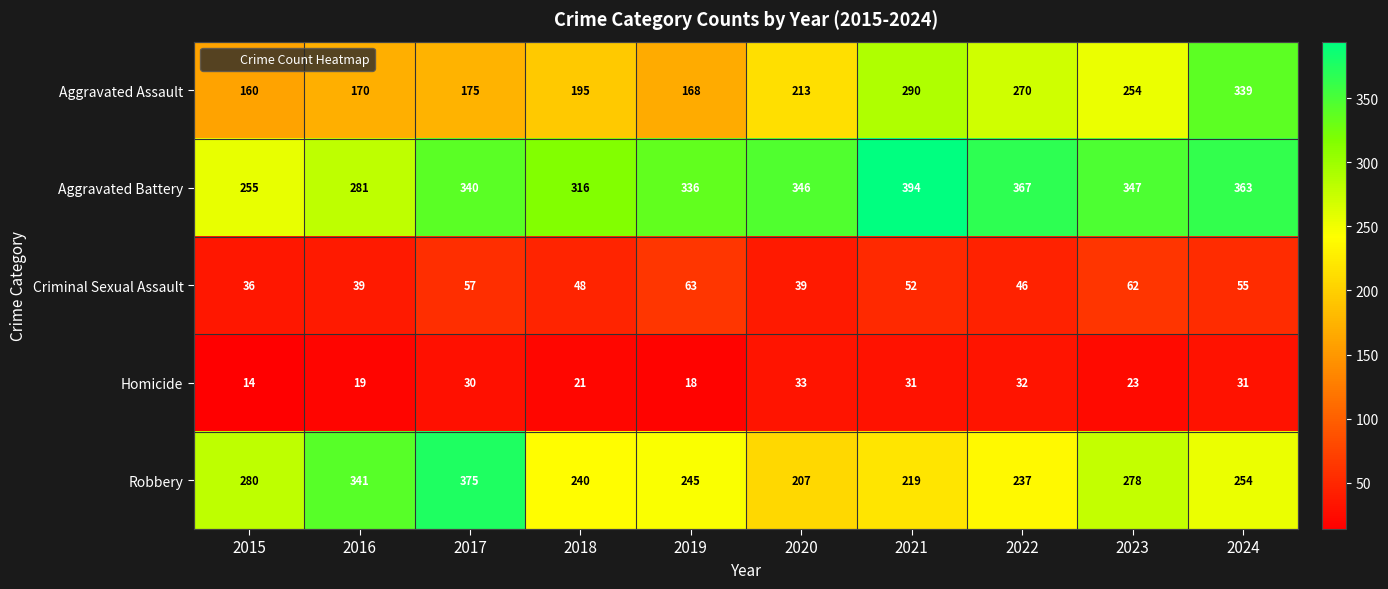

At how many categories does at least one series exceed 178?

10